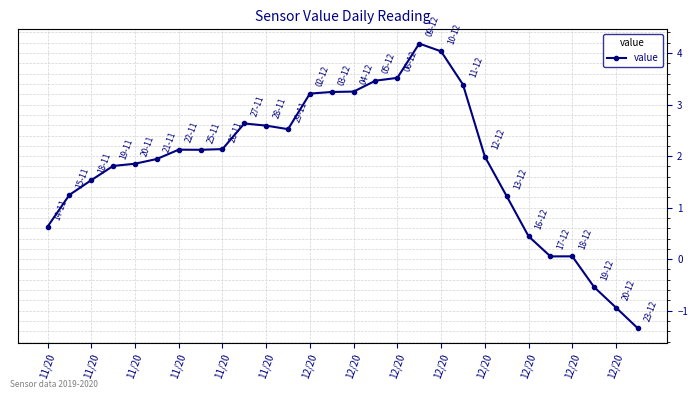

Is this an area chart (filled region under the line)?

No